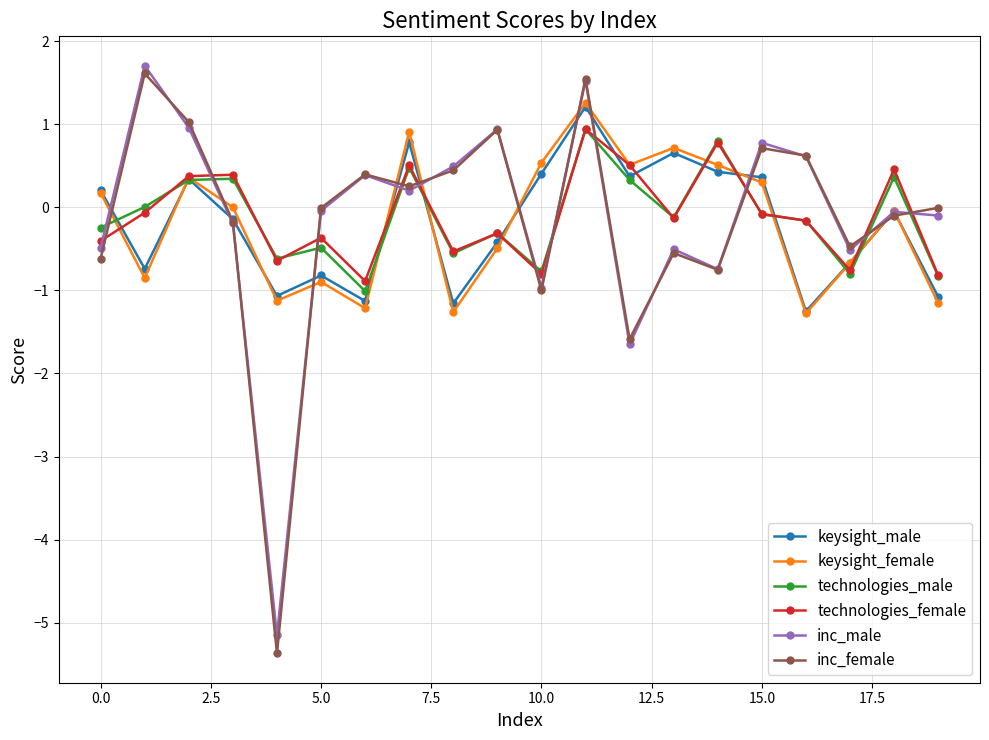

How many series are shown in this chart?

6